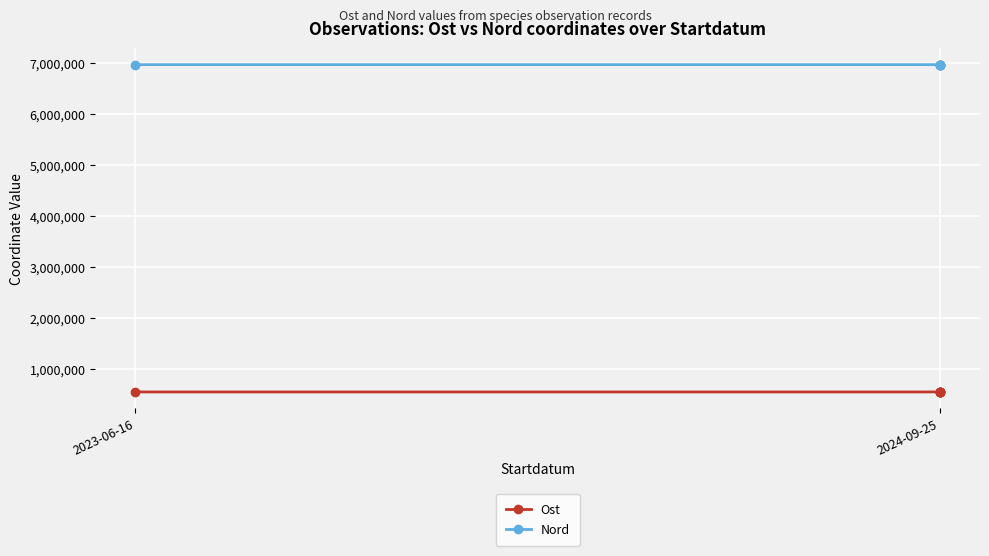

True or false: Nord and Ost intersect in this chart.

False